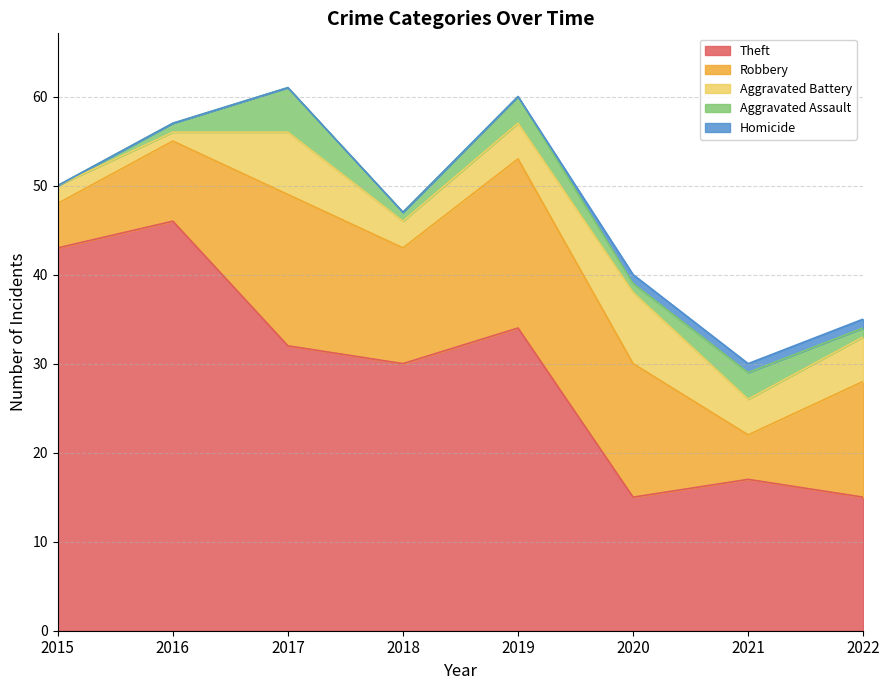

Does the chart have visible grid lines?

Yes